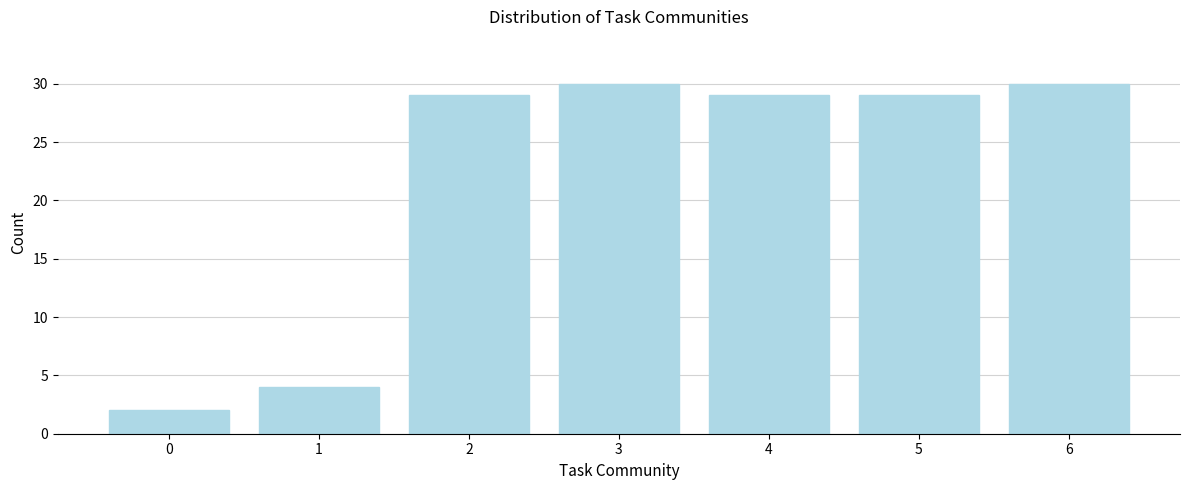

Reading left to right, list all the values displayed in this chart.

2	4	29	30	29	29	30